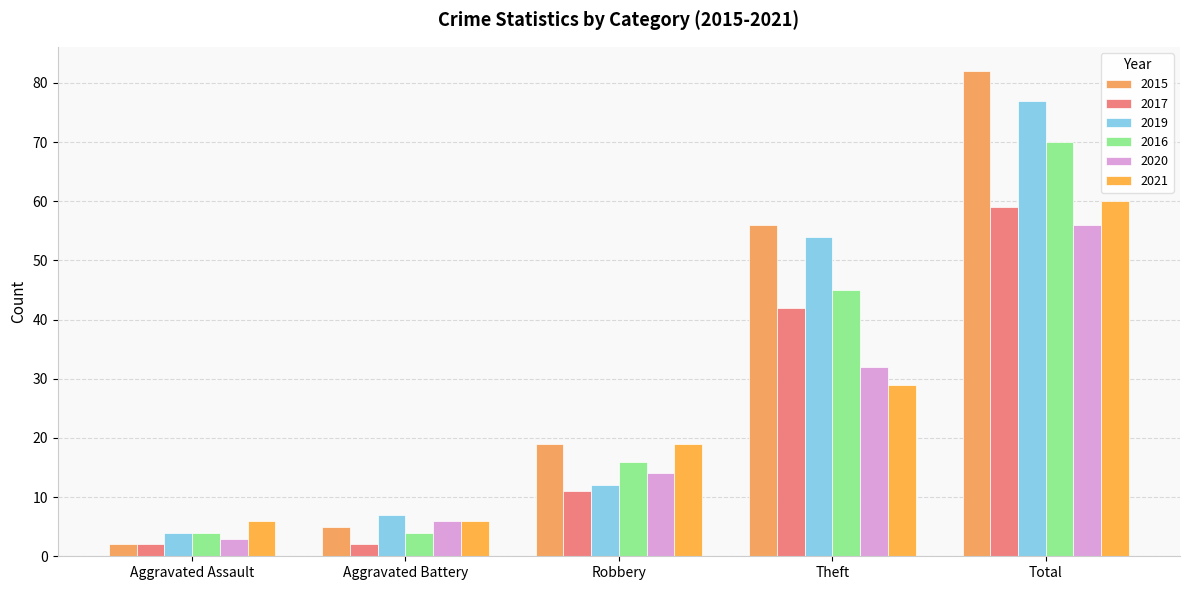

Read the 2021 value at Robbery, to the nearest 10.

20